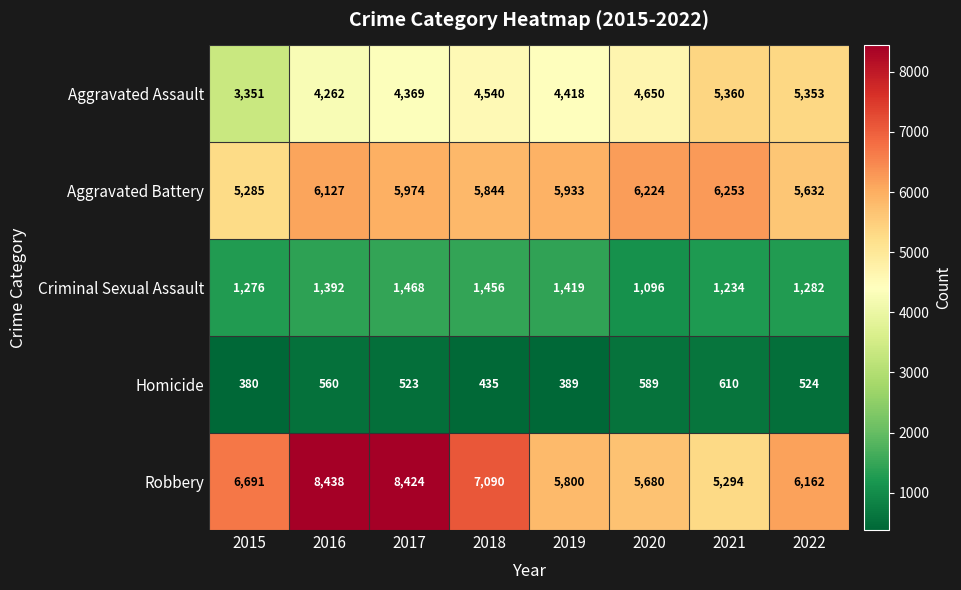

What is the difference between the second highest and minimum values in the Aggravated Battery series?

939